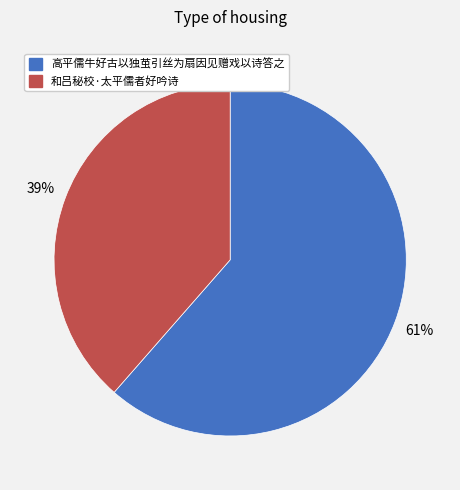

True or false: 和吕秘校·太平儒者好吟诗 accounts for 29% of the total.

False